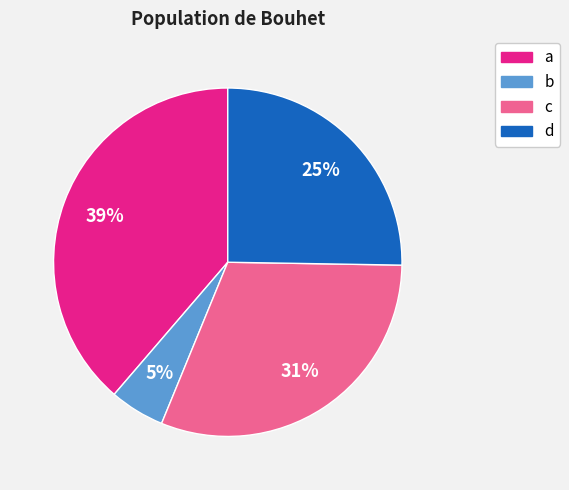

The a slice represents 30% of the pie. True or false?

False